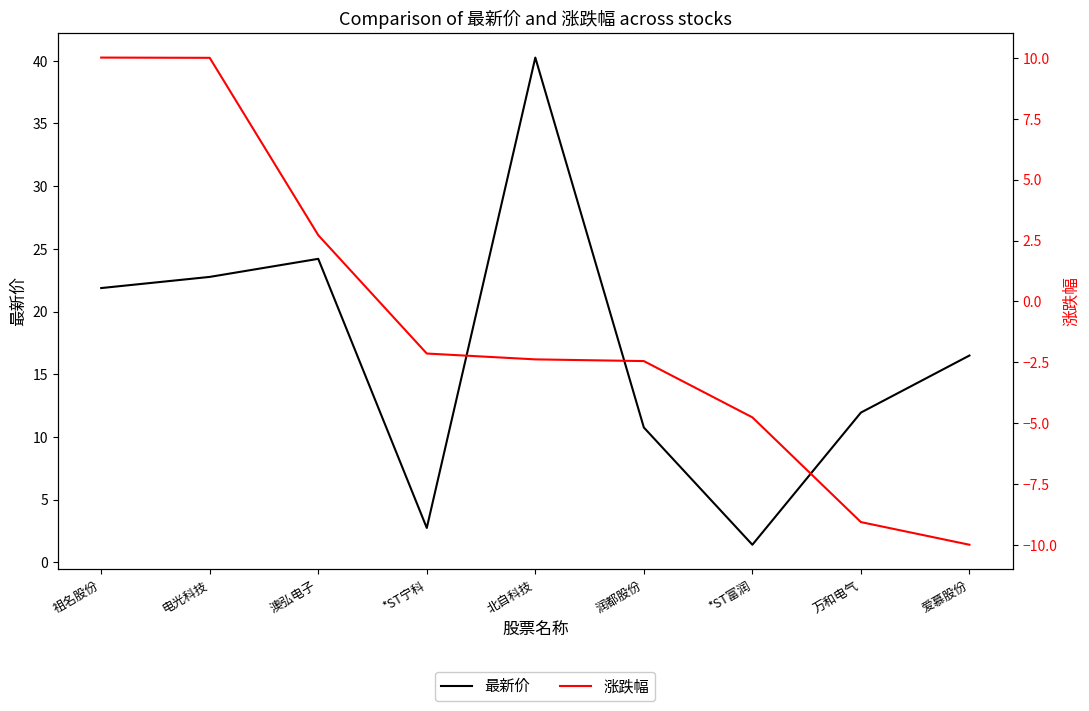

What is the label of the 7th point from the left?

*ST富润